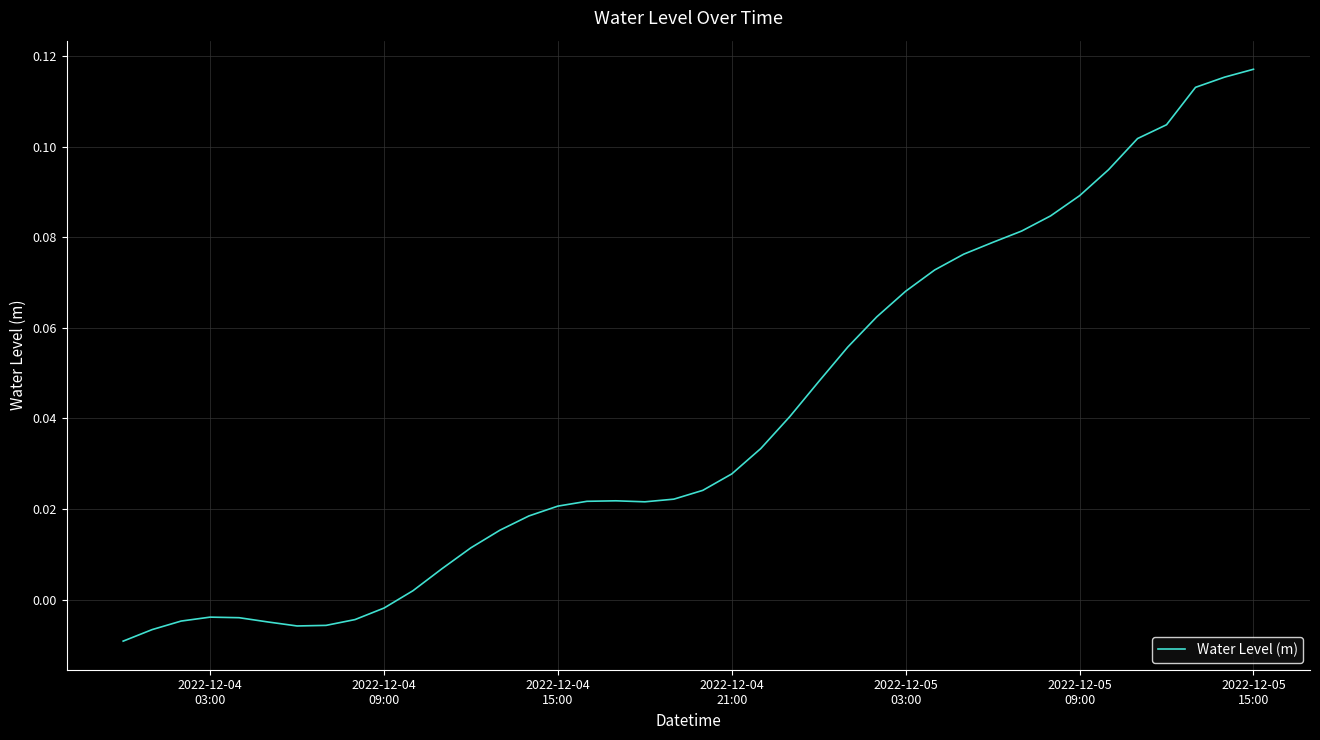

True or false: there are more than 0 points higher than both neighbors.

True